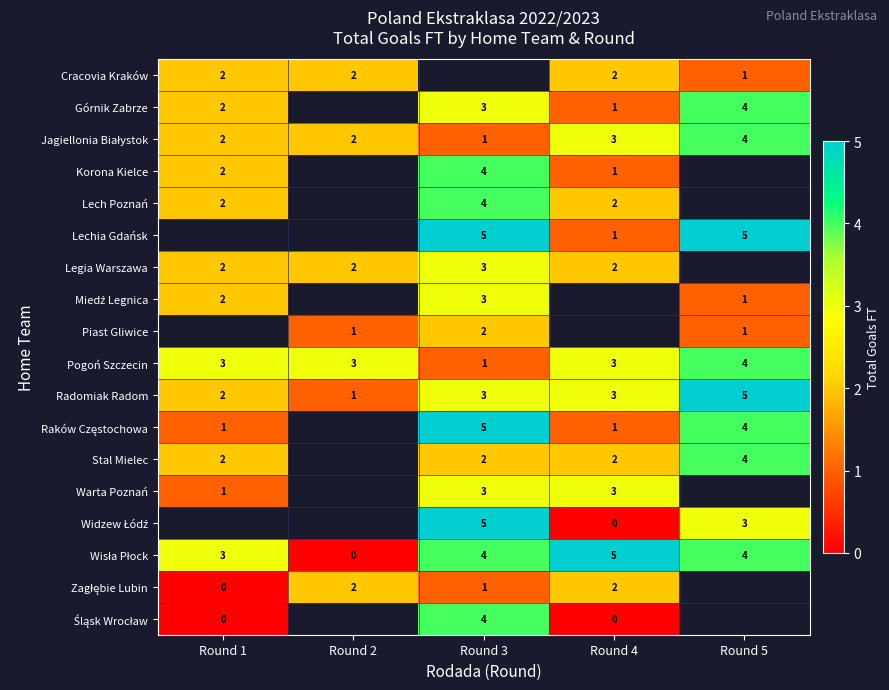

The Górnik Zabrze series shows 2 at Round 1. True or false?

True